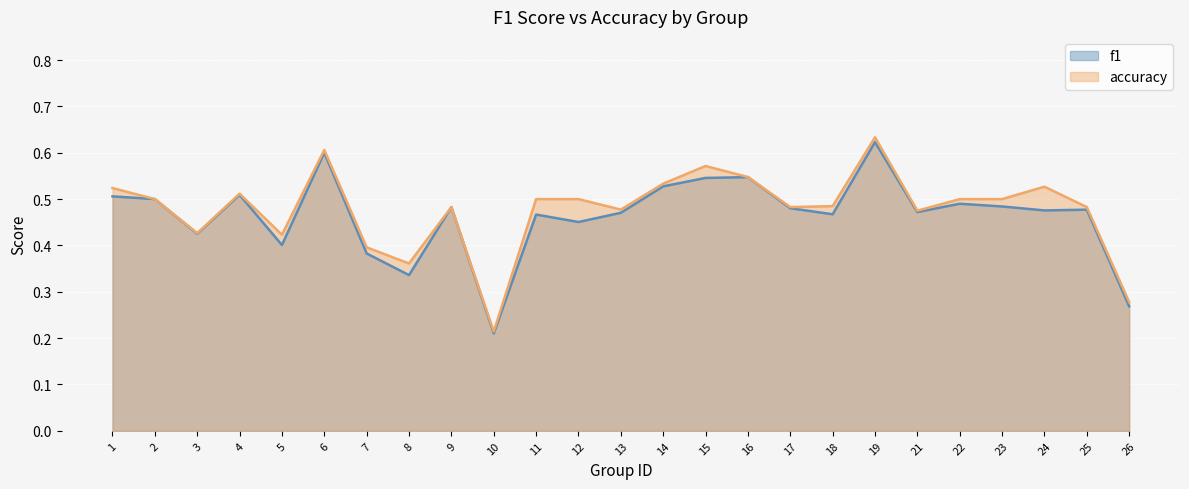

Rank the series at 10 from highest to lowest value.

accuracy, f1